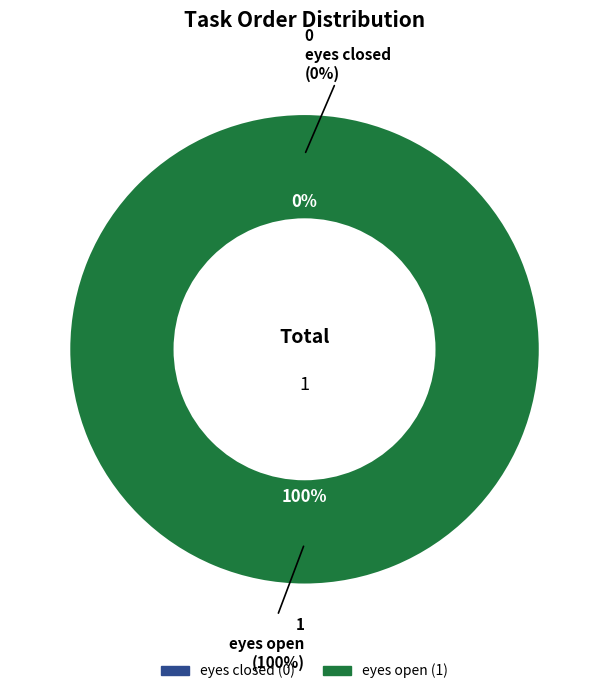

Do eyes closed and eyes open together represent more than half of the pie?

Yes